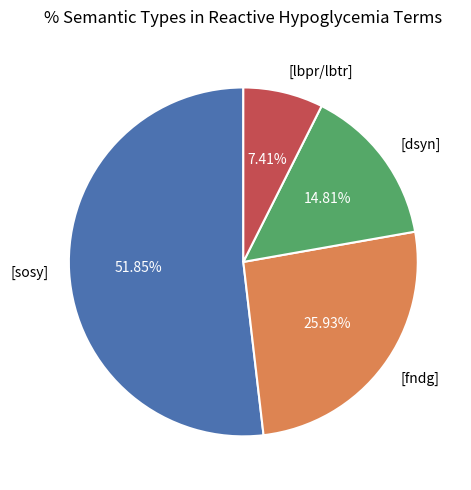

What percentage is the [fndg] slice, to the nearest percent?

26%